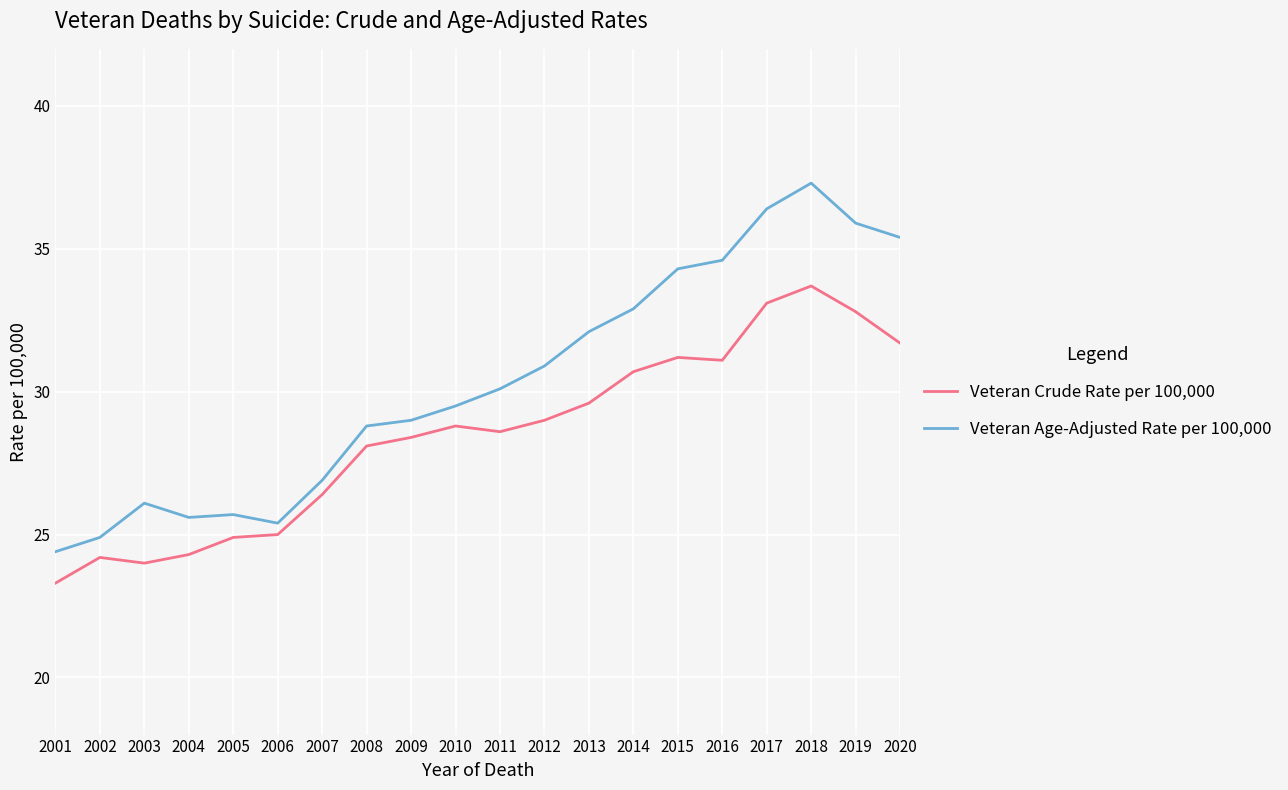

How many values in the Veteran Crude Rate per 100,000 series are below 28?

7